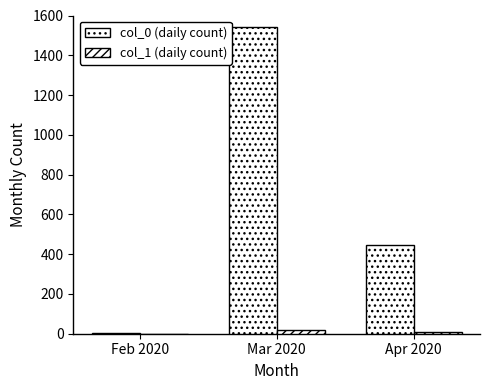

The col_1 (daily count) series shows 18 at Mar 2020. True or false?

True